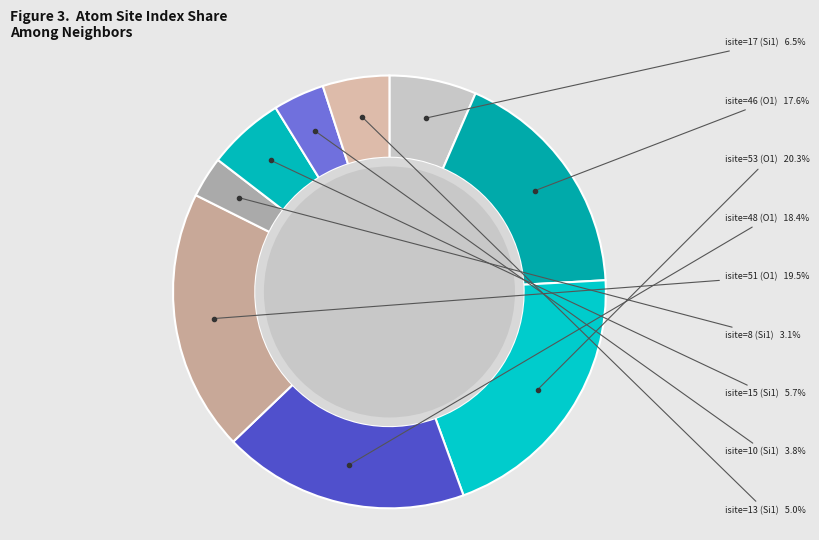

How many slices are in this pie chart?

9